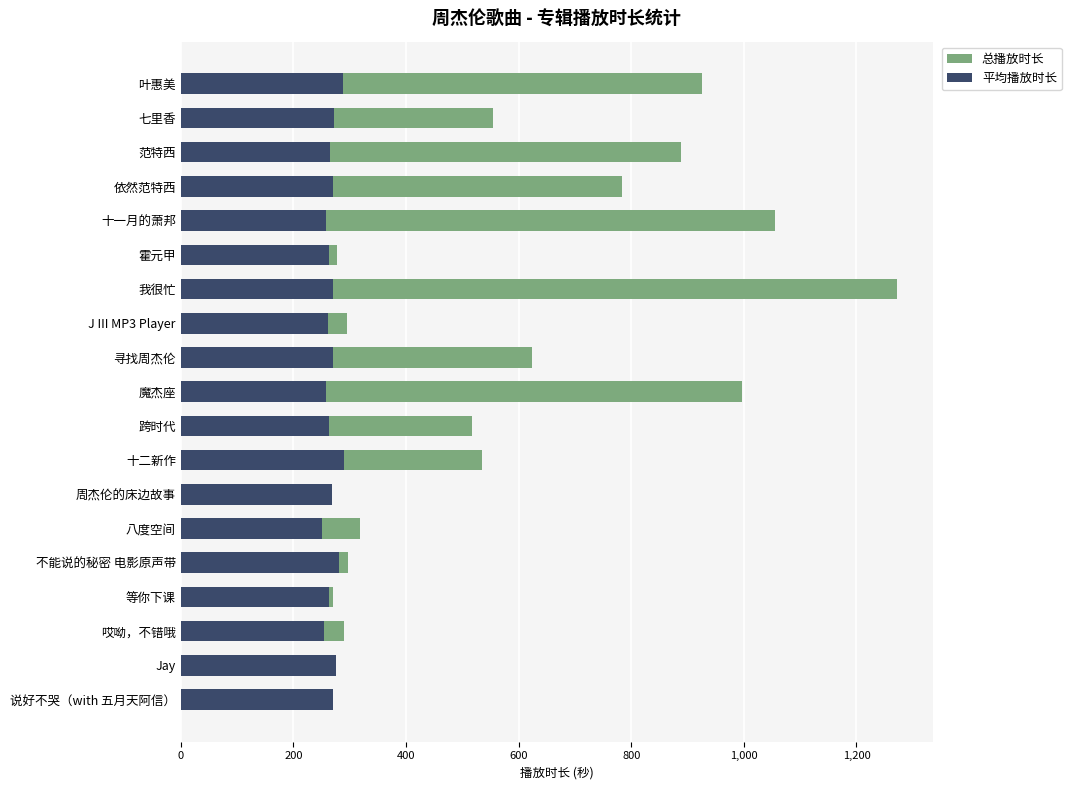

Which series has the largest total across all categories?

总播放时长